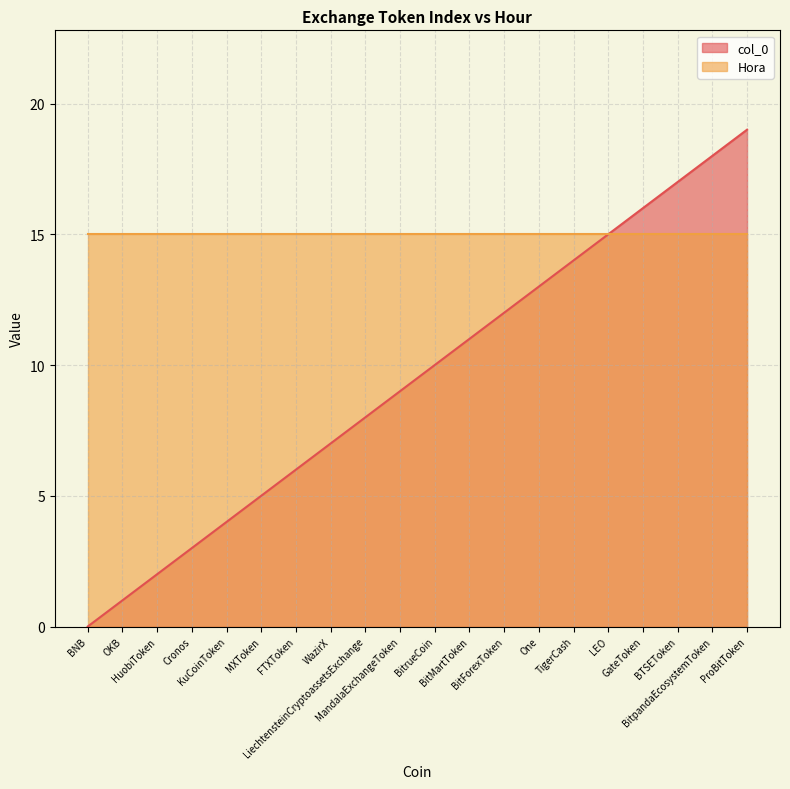

True or false: there are more than 2 points higher than both neighbors.

False